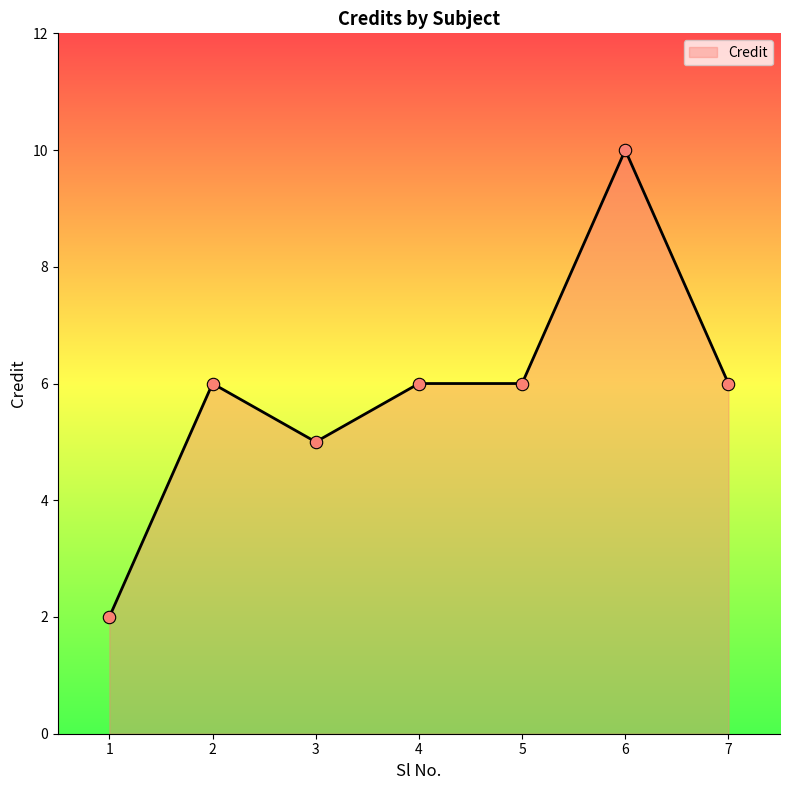

Approximately how many times larger is the value at 6 compared to 4?

1.7